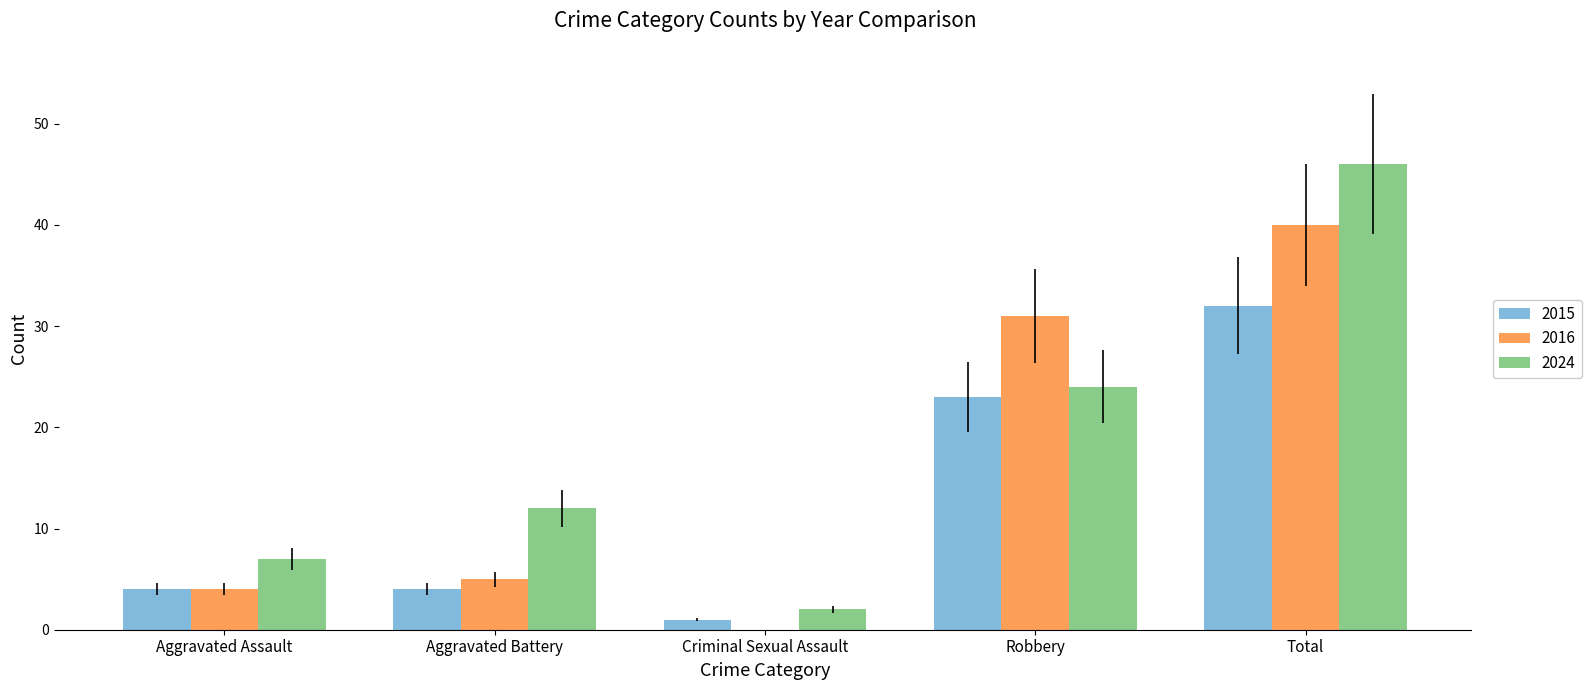

What is the maximum value shown in the chart?

46